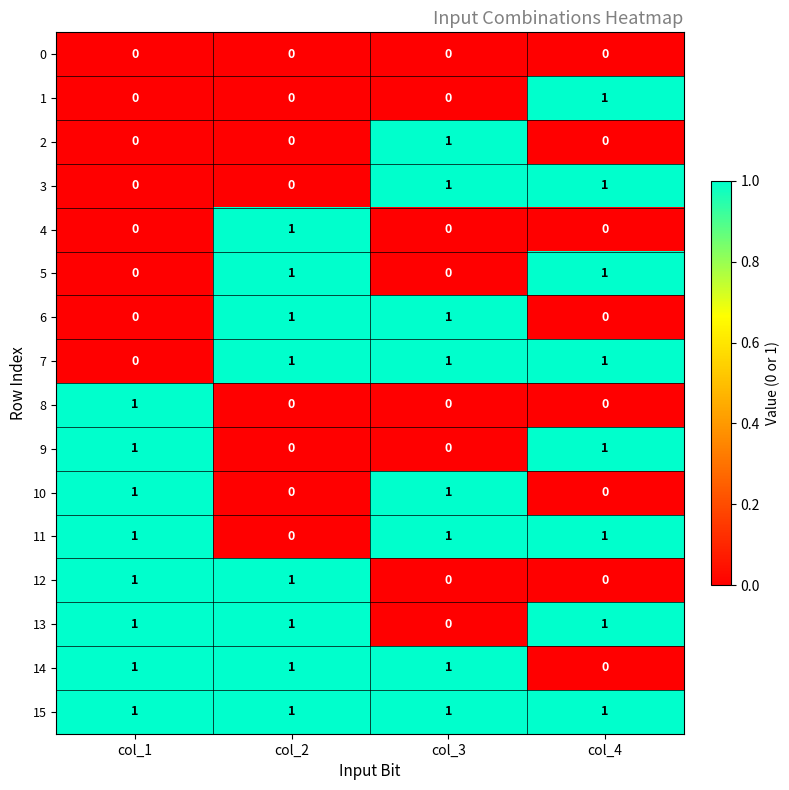

Which series has the largest total across all categories?

15